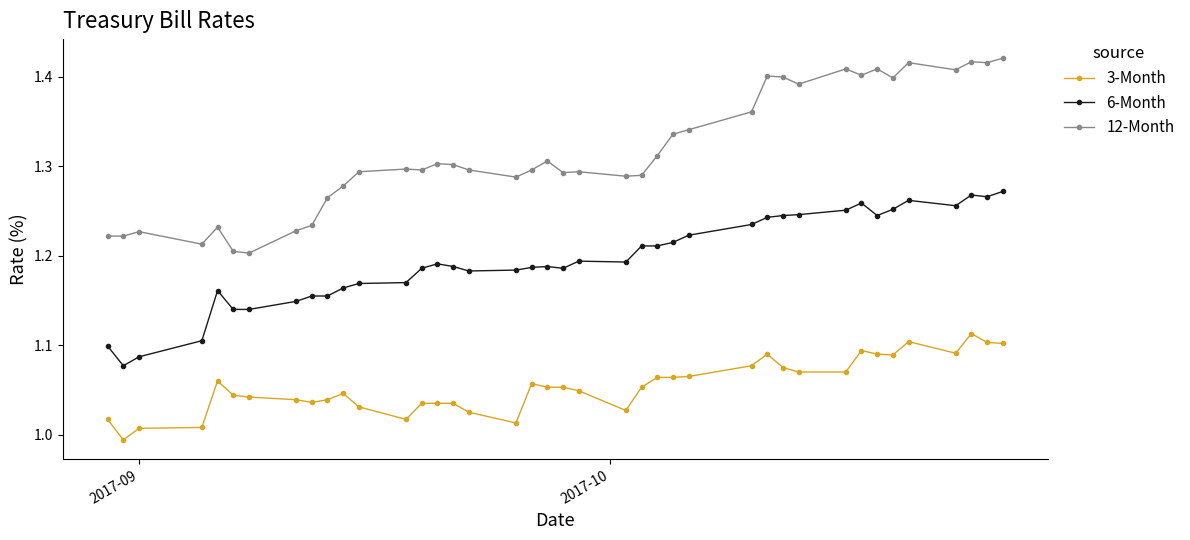

Which series has the largest total across all categories?

12-Month